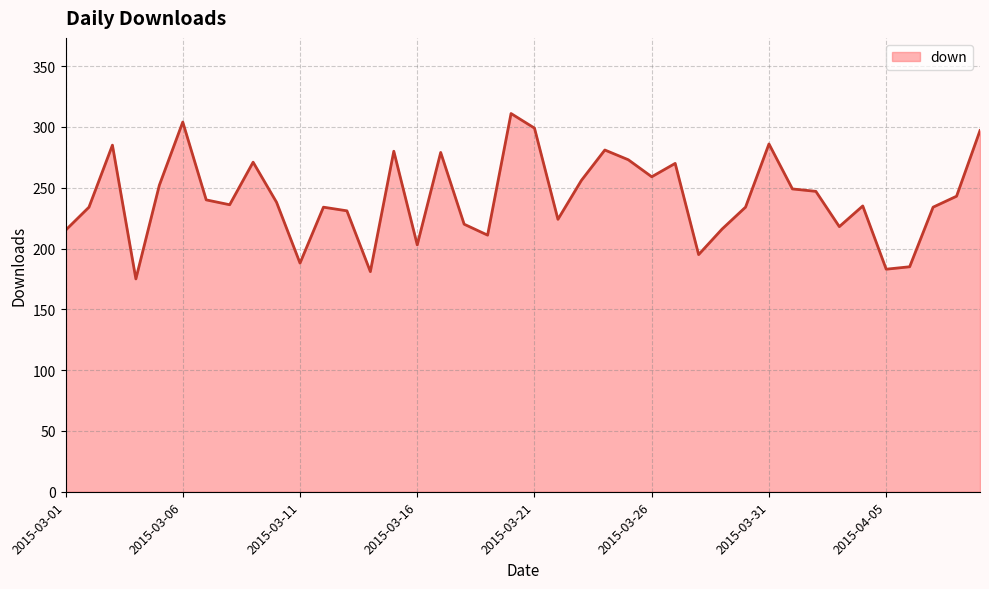

What is the maximum value shown in the chart?

311